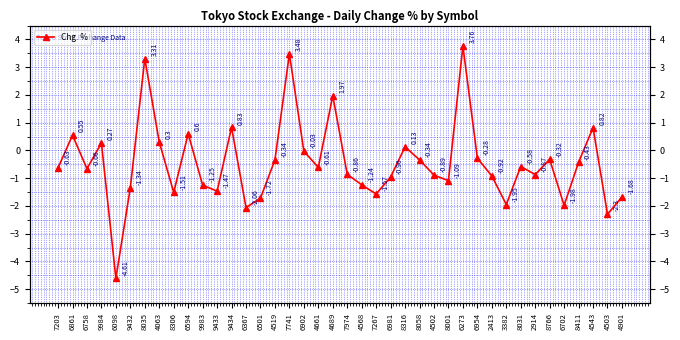

List the labels in order of value, smallest first.

6098, 4503, 6367, 6702, 3382, 6501, 4901, 7267, 8306, 9433, 9432, 9983, 4568, 8001, 6981, 2413, 4502, 2914, 7974, 6758, 7203, 4661, 8031, 8411, 4519, 8058, 8766, 6954, 6902, 8316, 9984, 4063, 6861, 6594, 4543, 9434, 4689, 8035, 7741, 6273